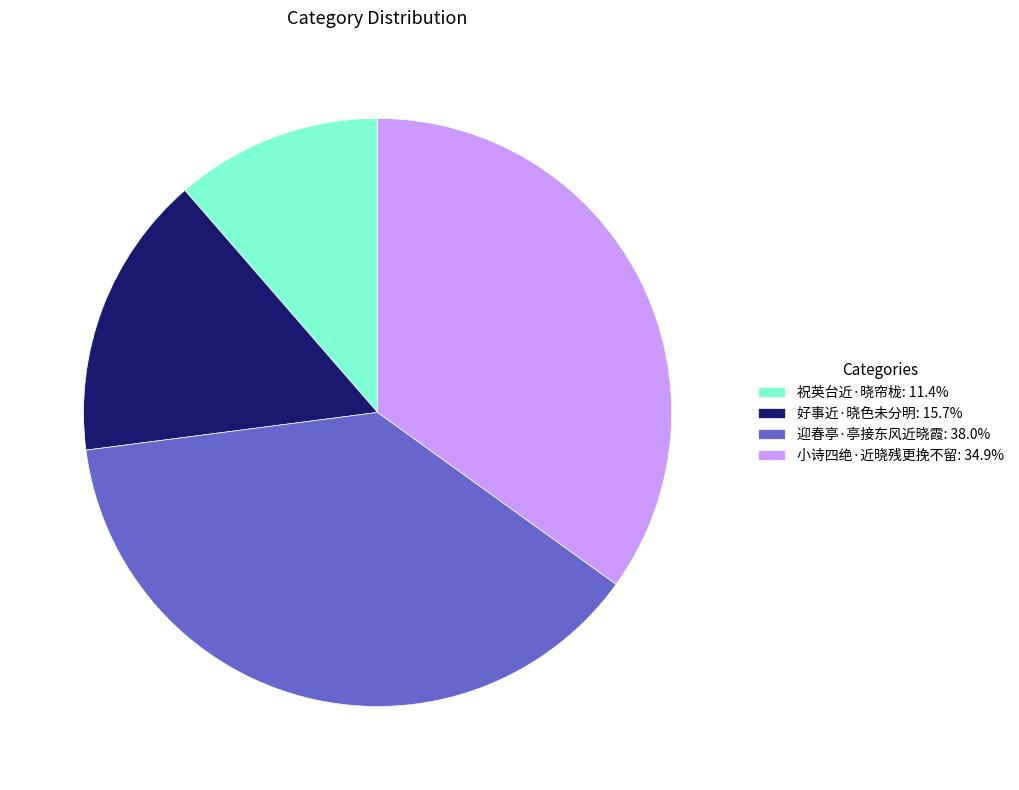

Approximately how many times larger is the value at 祝英台近·晓帘栊 compared to 迎春亭·亭接东风近晓霞?

0.3